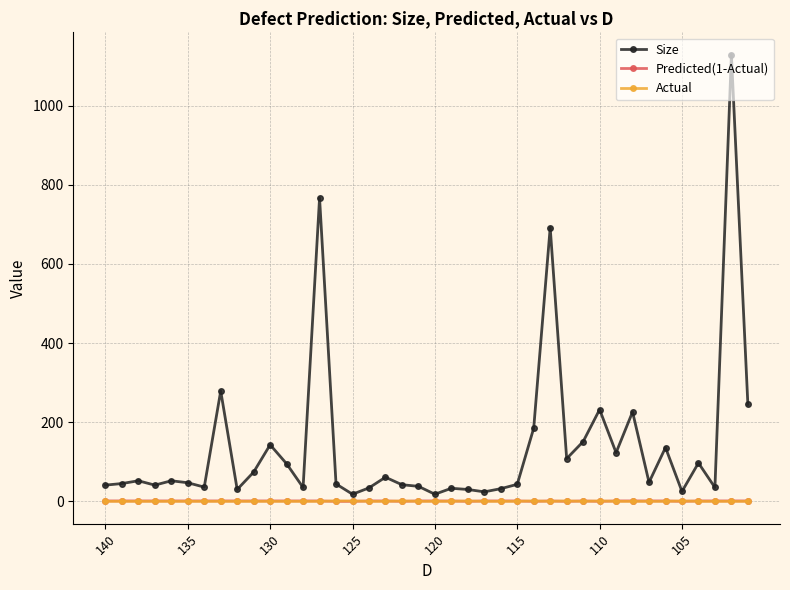

True or false: Predicted(1-Actual) has more than 0 interior local peaks.

True